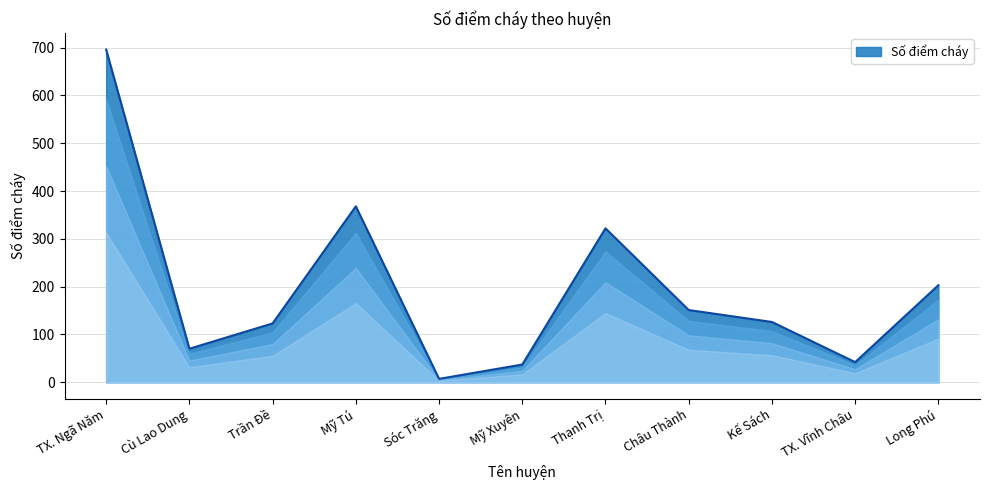

True or false: the data shows 503 at Mỹ Tú.

False